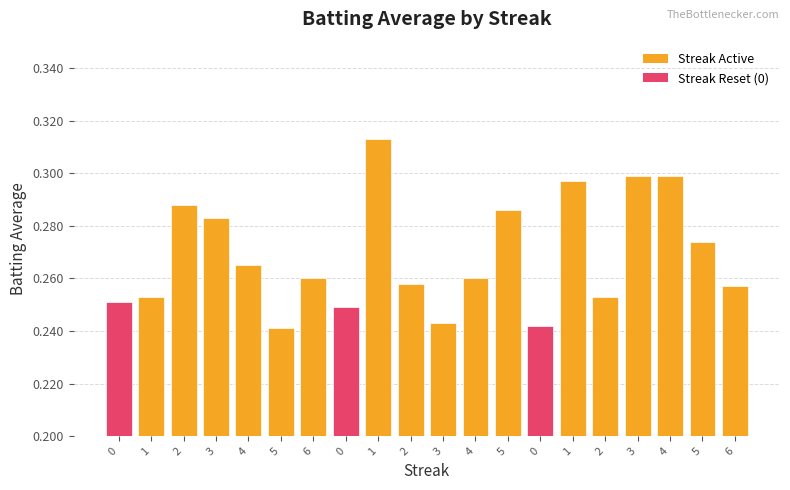

List the labels in order of value, smallest first.

5, 0, 3, 0, 0, 1, 2, 6, 2, 6, 4, 4, 5, 3, 5, 2, 1, 3, 4, 1